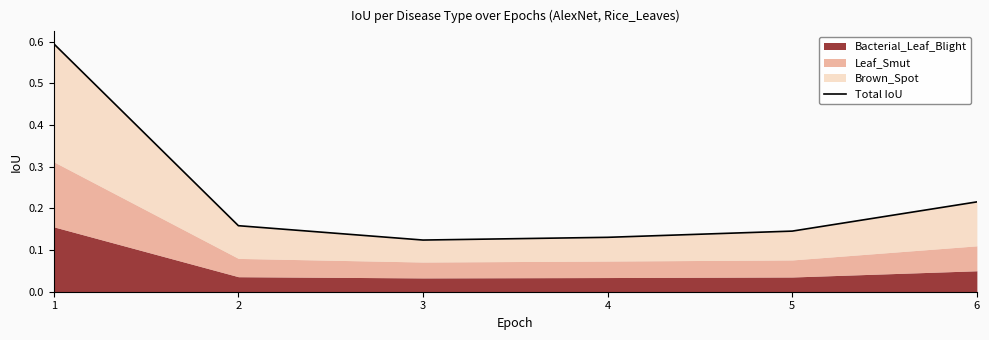

Does the chart display data point markers on the line(s)?

No